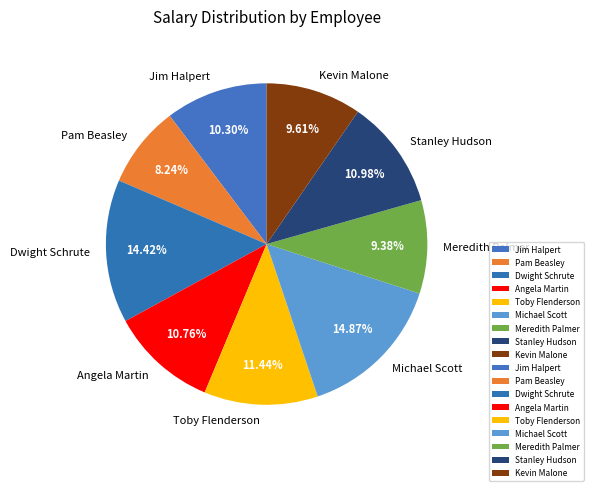

What portion of the pie excludes Angela Martin?

89.2%